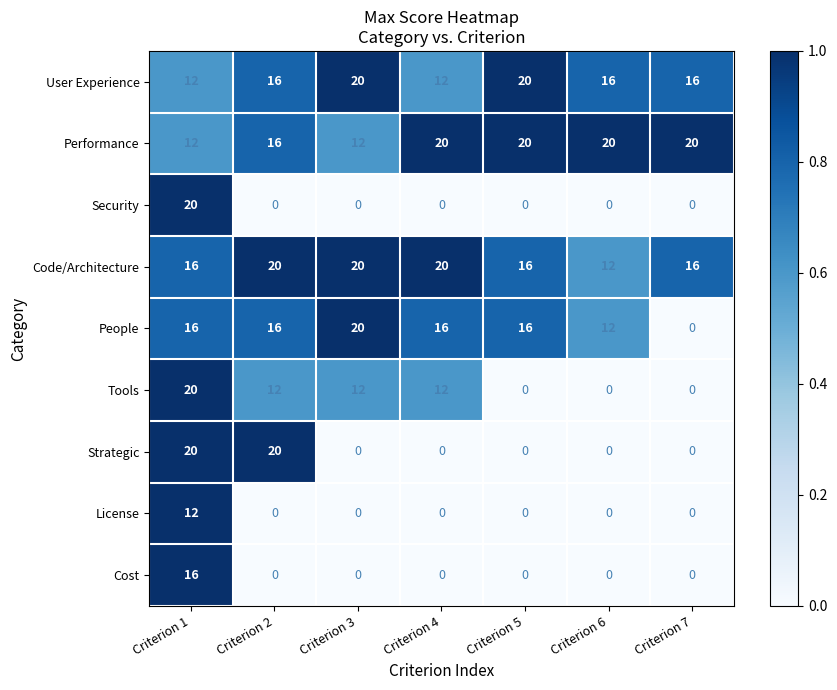

True or false: Performance has a value of 20 at Criterion 7.

True